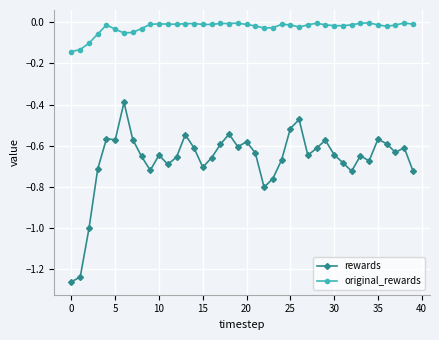

What is the highest value of the rewards series?

-0.4